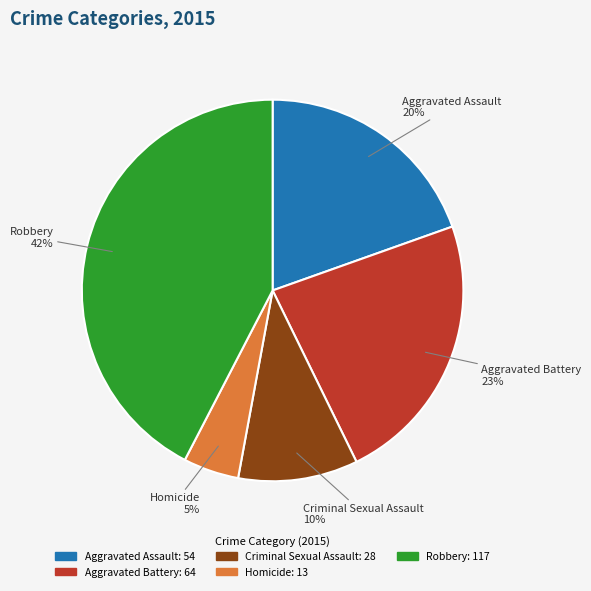

To the nearest percent, what is the difference between the Robbery and Criminal Sexual Assault slice percentages?

32%